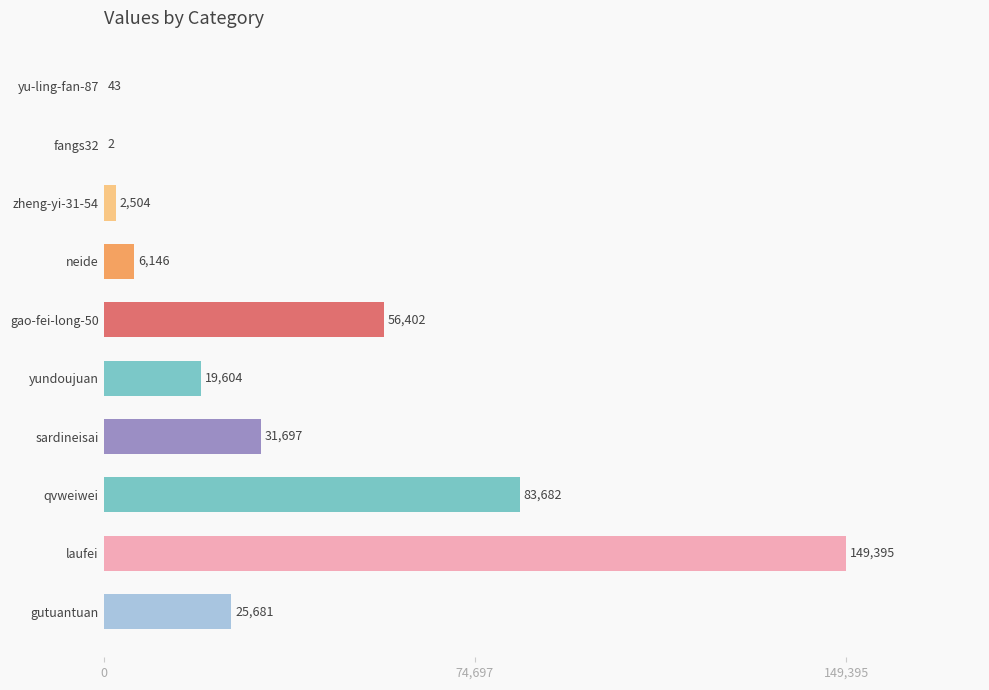

What is the greatest value displayed?

149395